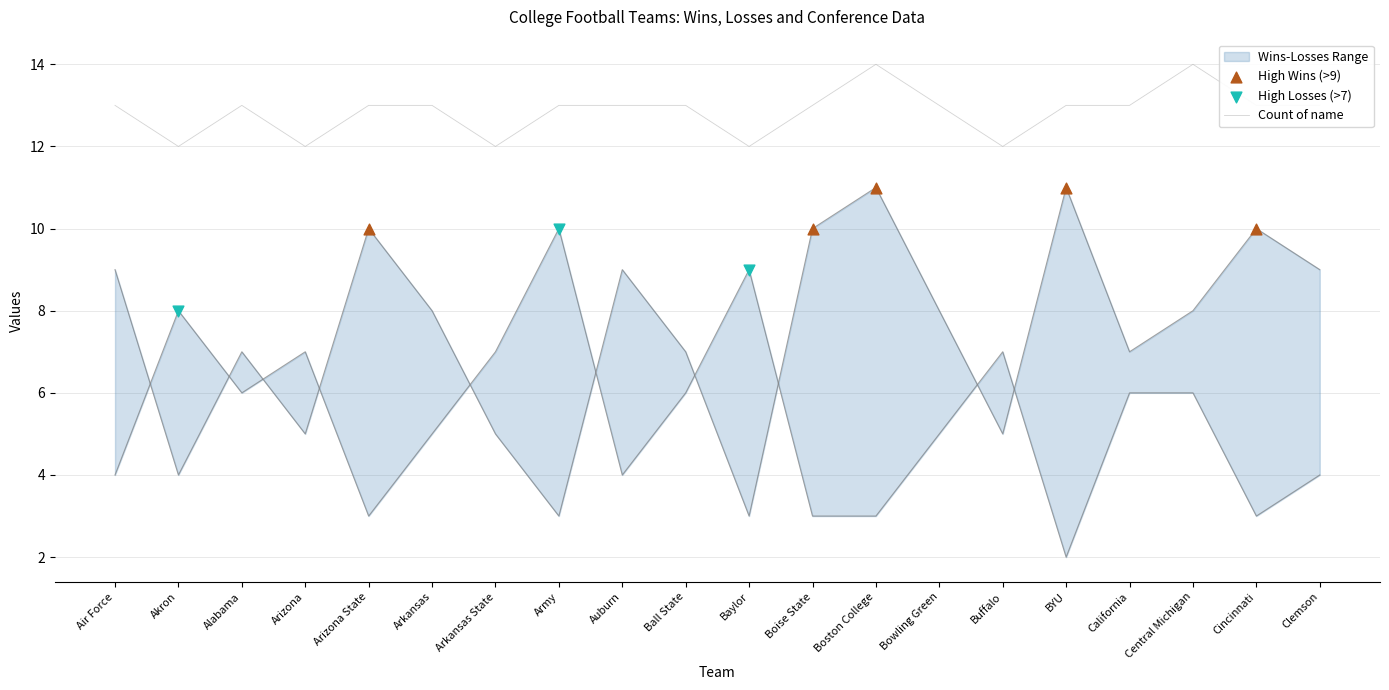

At how many categories does at least one series exceed 12?

15